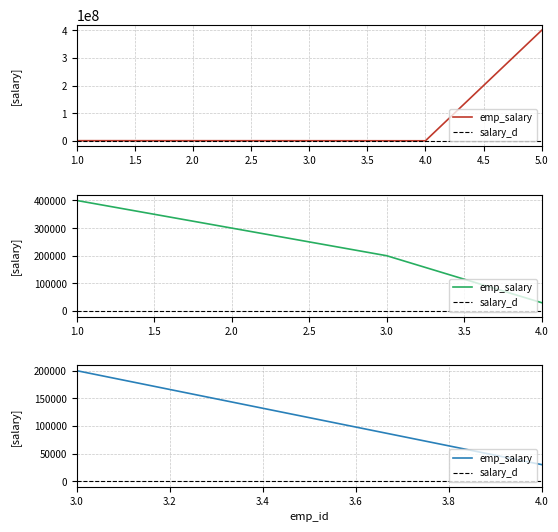

Is the value of emp_salary at 1.5 greater than the value of salary_d at 1.0?

Yes